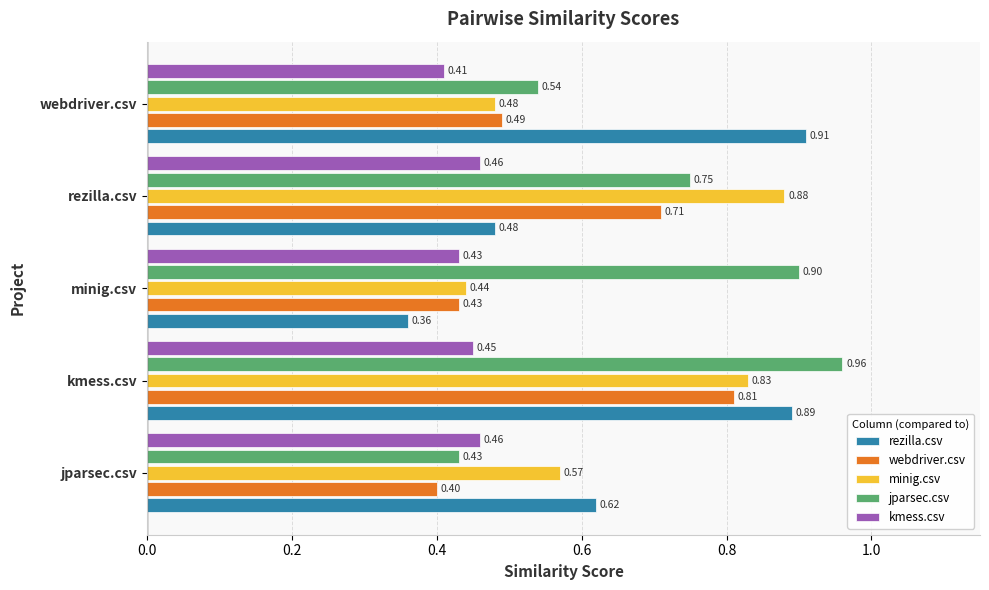

At which category is the sum across all series the highest?

kmess.csv